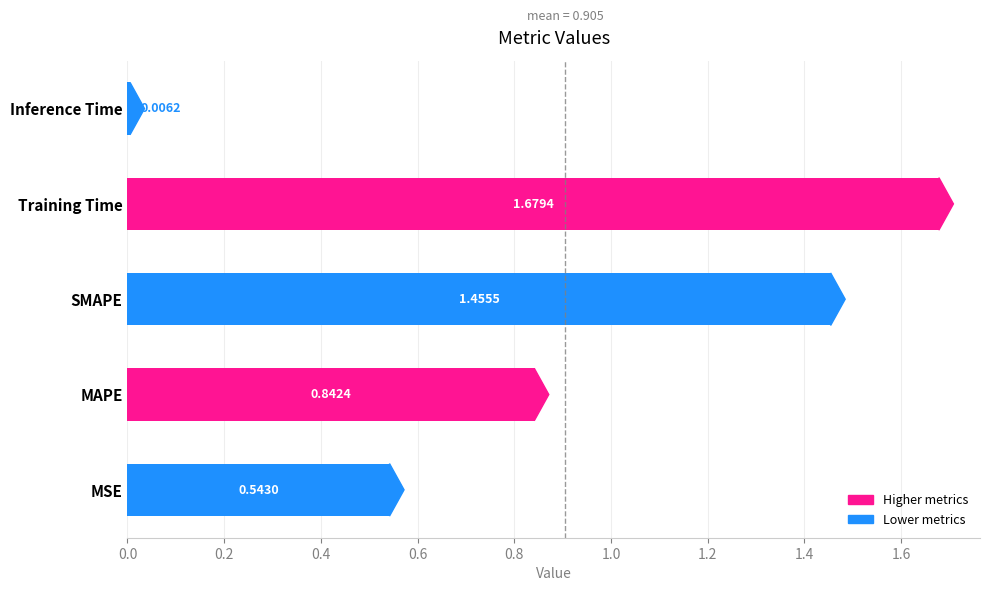

At which label is the value closest to 0?

Inference Time